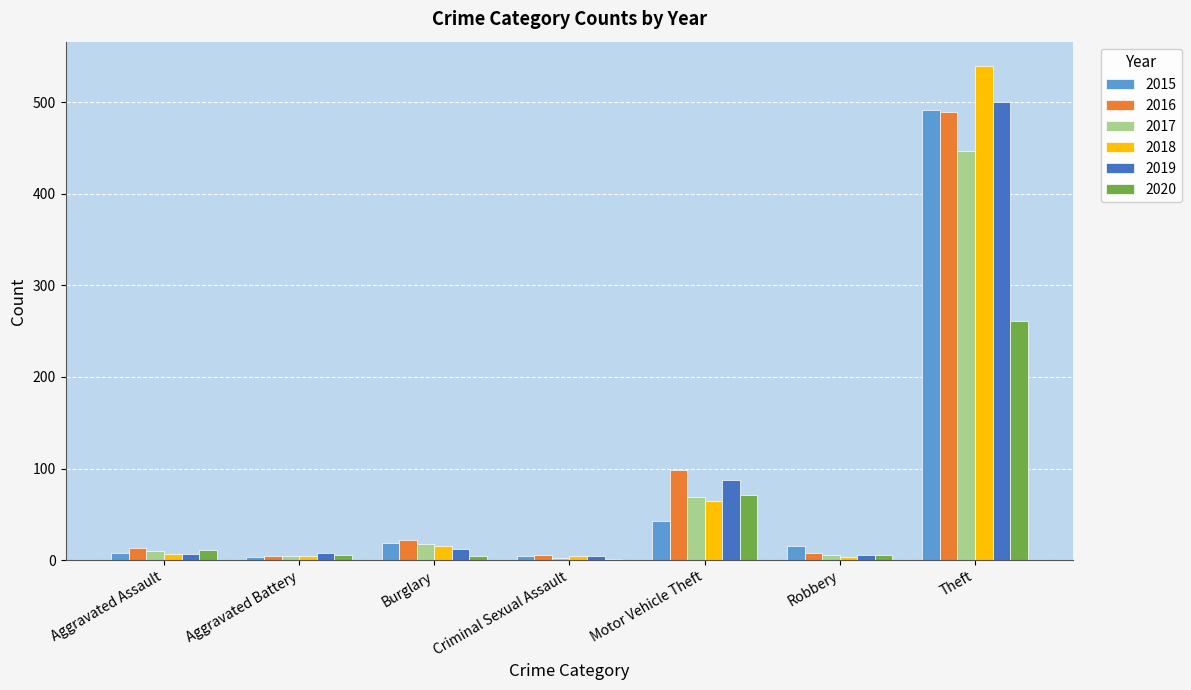

The 2020 series shows 261 at Theft. True or false?

True